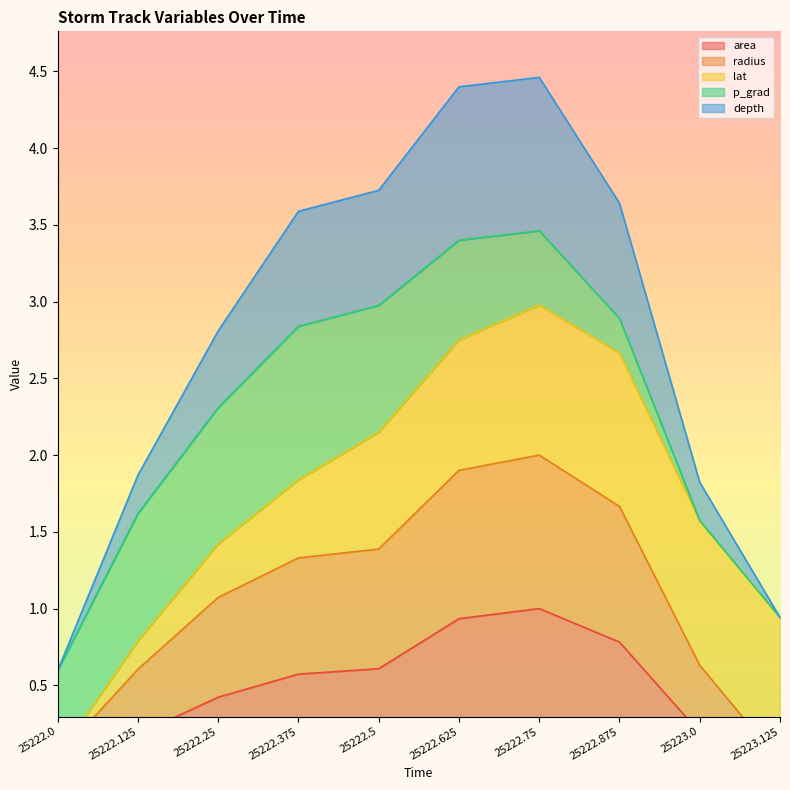

Rank the categories by depth value from lowest to highest.

25222.0, 25223.125, 25223.0, 25222.125, 25222.25, 25222.375, 25222.875, 25222.5, 25222.625, 25222.75